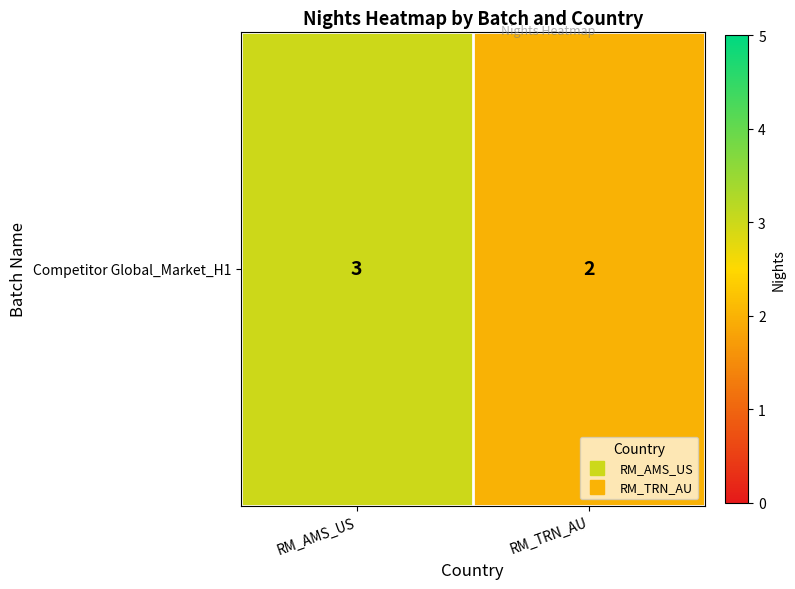

What is the ratio of the value at RM_TRN_AU to the value at RM_AMS_US?

0.7